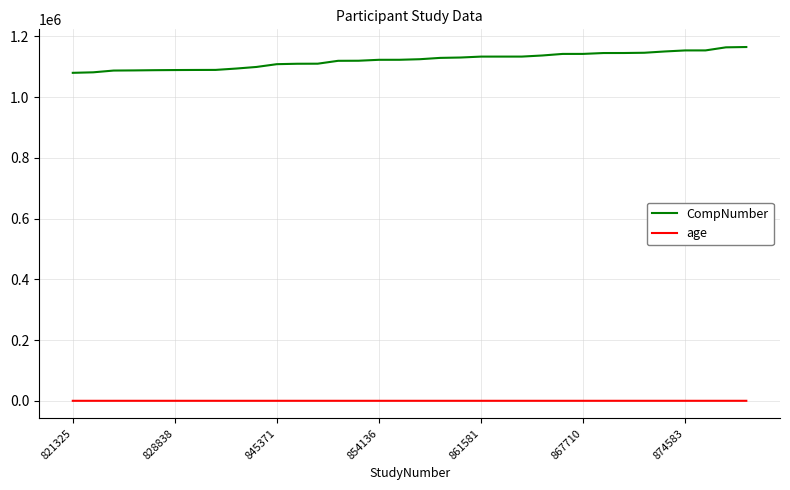

Which series has the largest total across all categories?

CompNumber